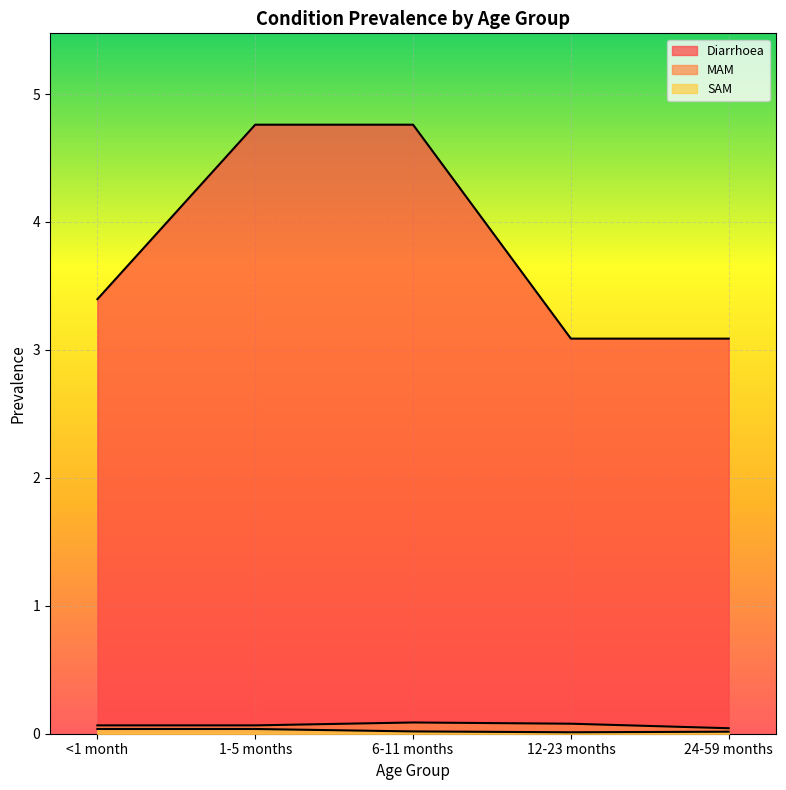

True or false: Diarrhoea and MAM cross at least once.

False